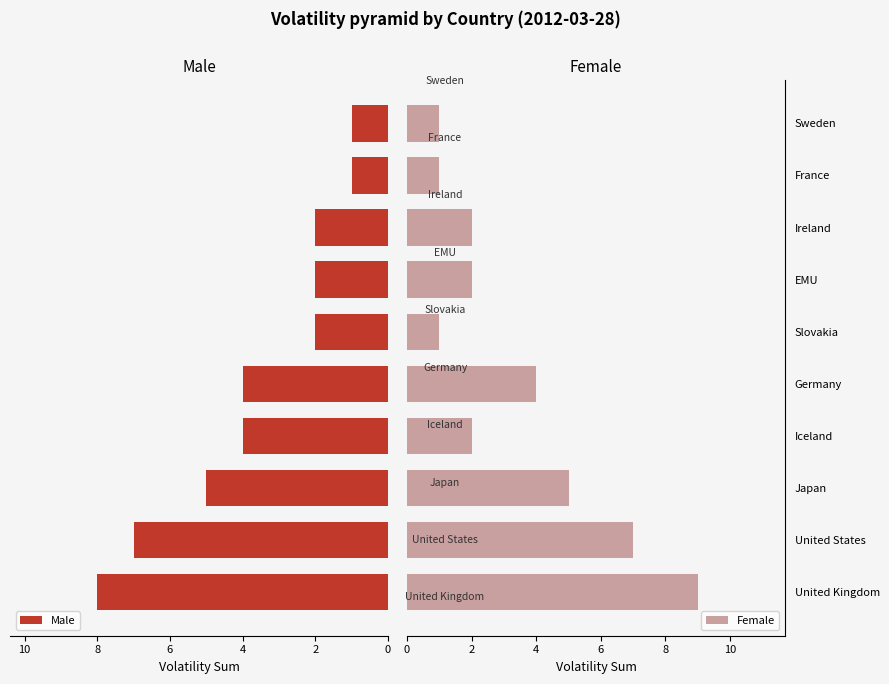

What is the sum of all Male values?

36